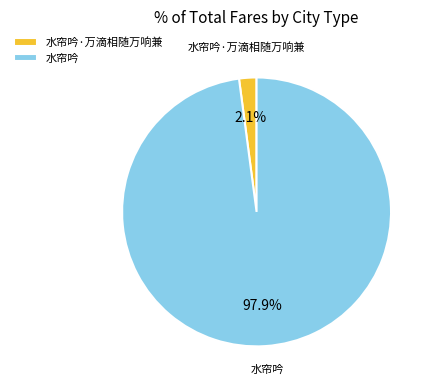

Which has a higher value, 水帘吟 or 水帘吟·万滴相随万响兼?

水帘吟